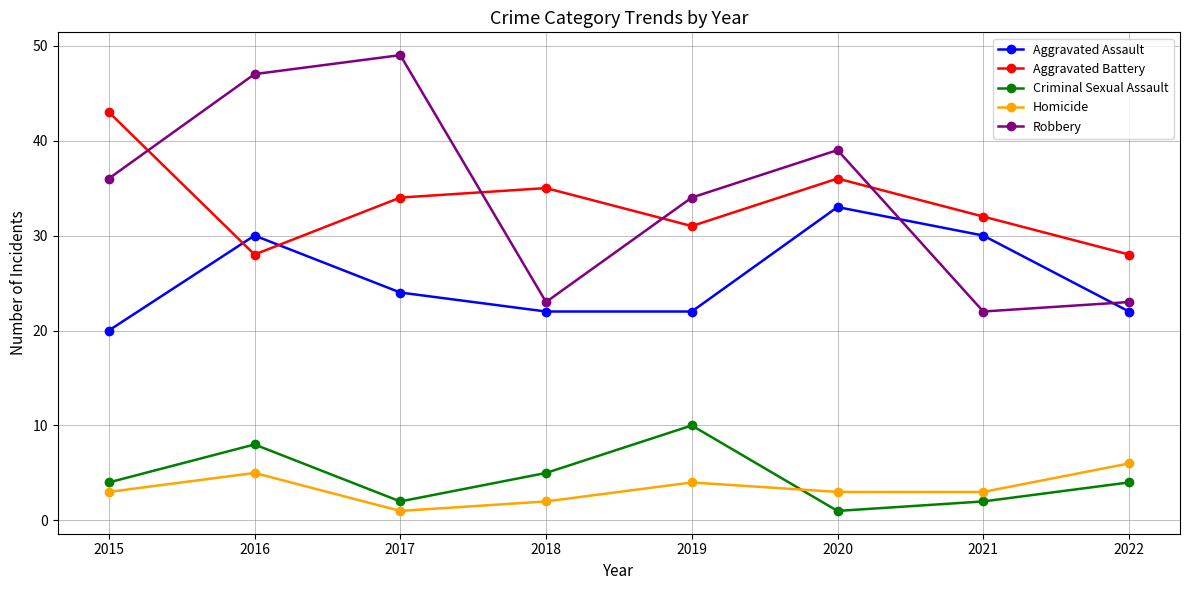

What is the value of the Criminal Sexual Assault point at the 3rd from the left?

2